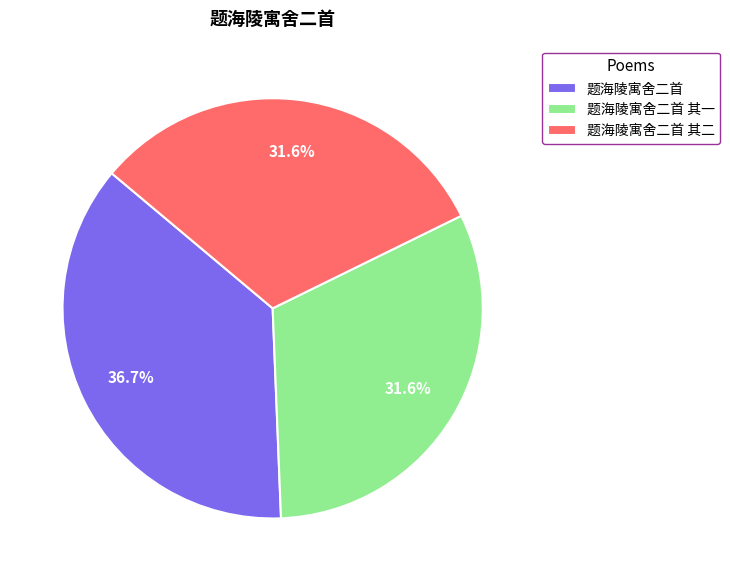

Combined, what portion of the pie is 题海陵寓舍二首 and 题海陵寓舍二首 其一?

68.4%